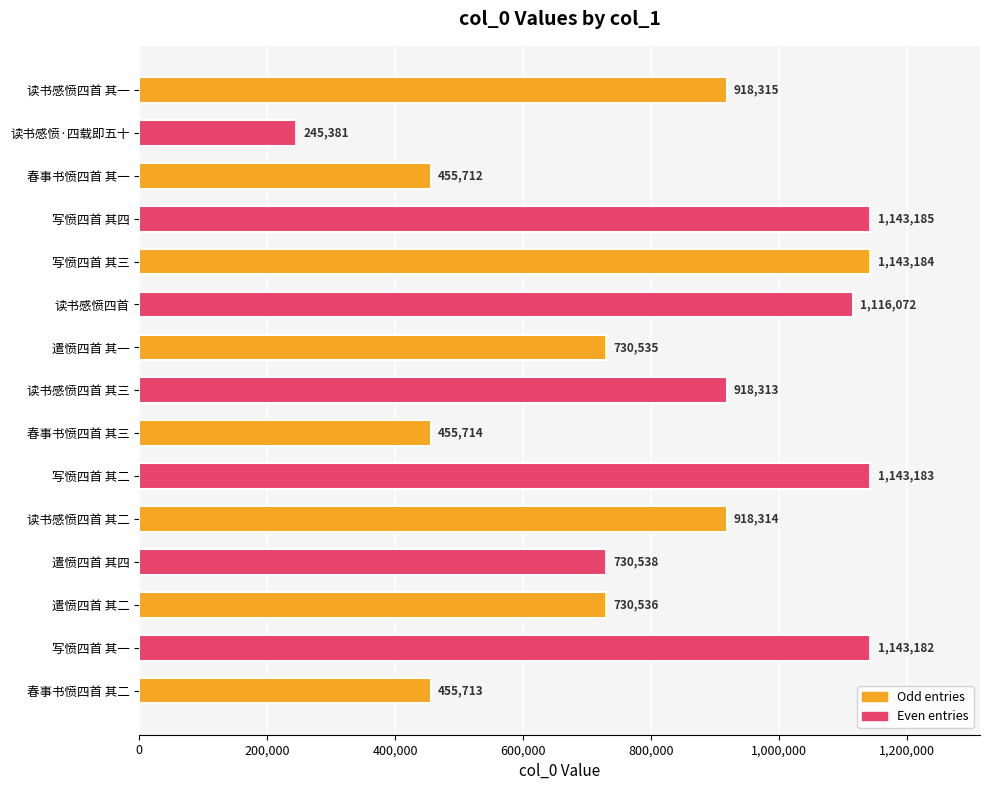

What is the greatest value displayed?

1143185